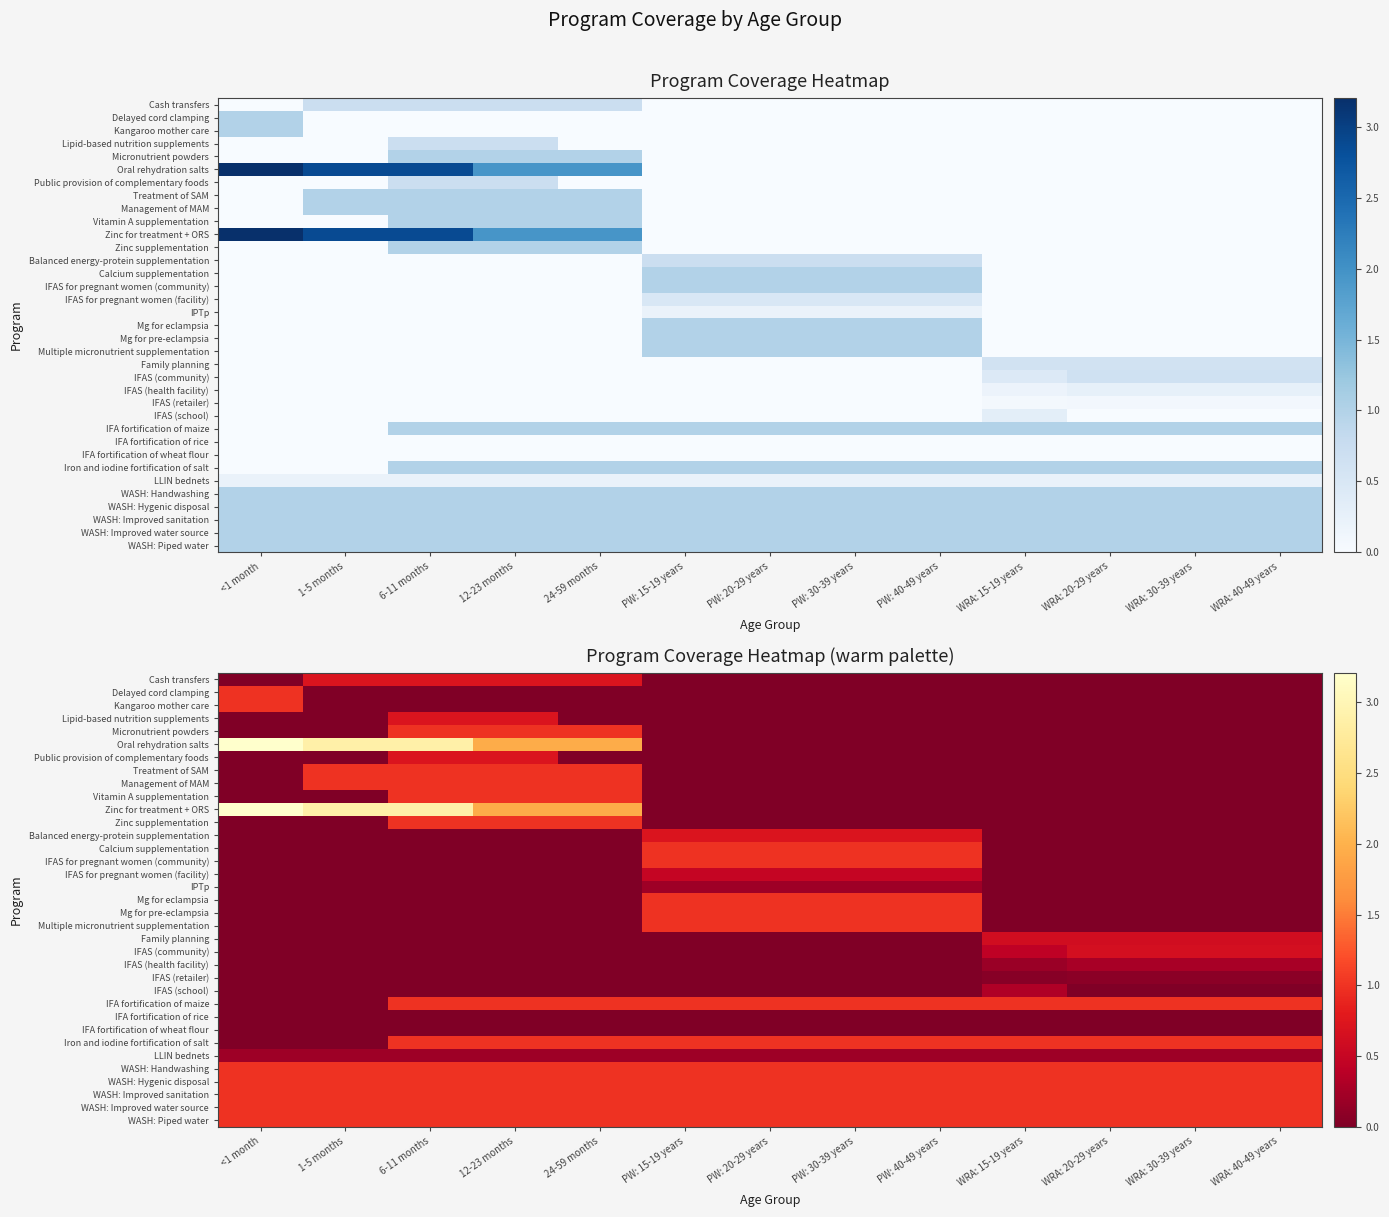

How many distinct data groups are displayed?

35